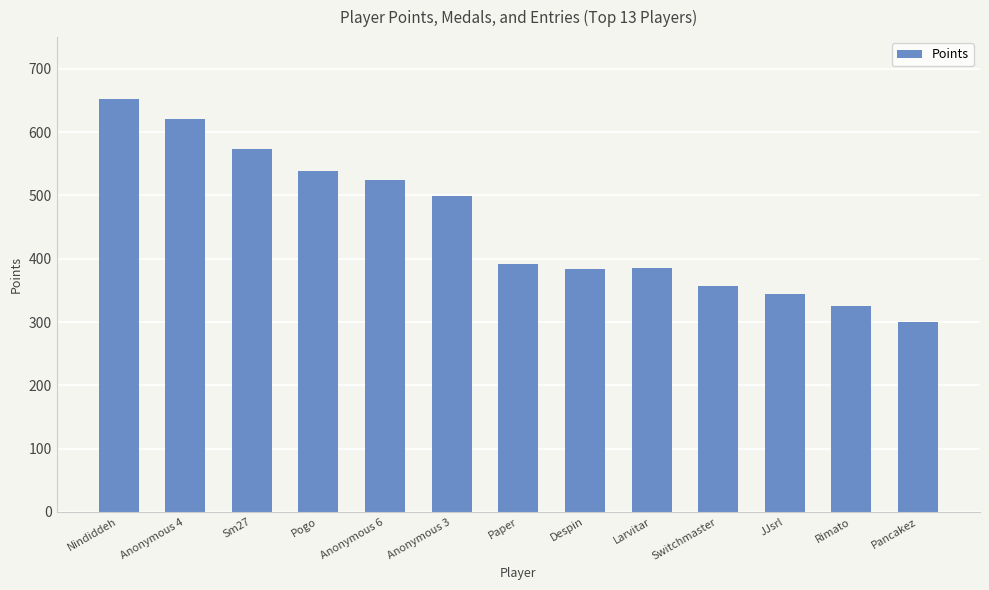

What is the change in value from Sm27 to Rimato?

-248